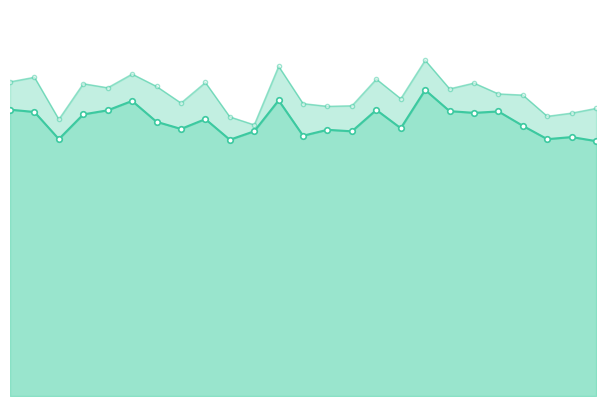

Rank the series at 22.0 from highest to lowest value.

avgspeed, instspeed